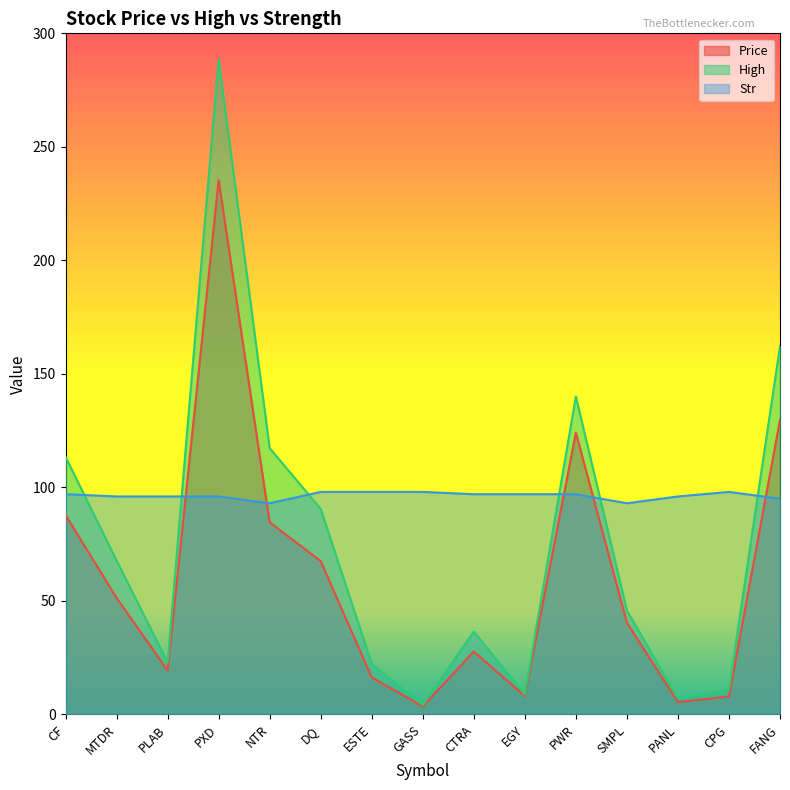

Is the value of Price at MTDR greater than the value of High at GASS?

Yes